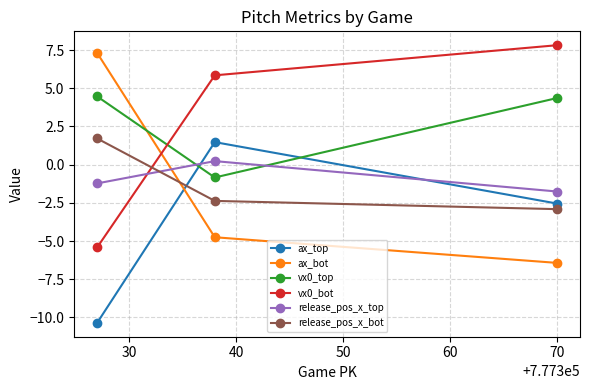

What is the lowest value of the ax_top series?

-10.4